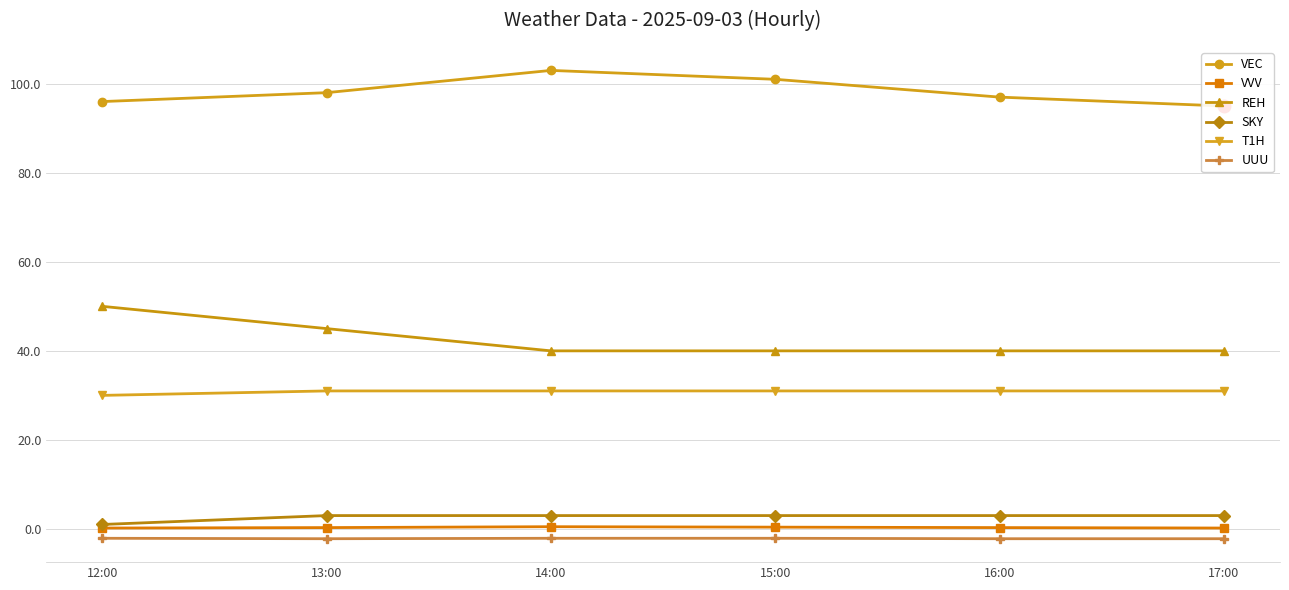

The value of REH at 15:00 is 20.2. True or false?

False